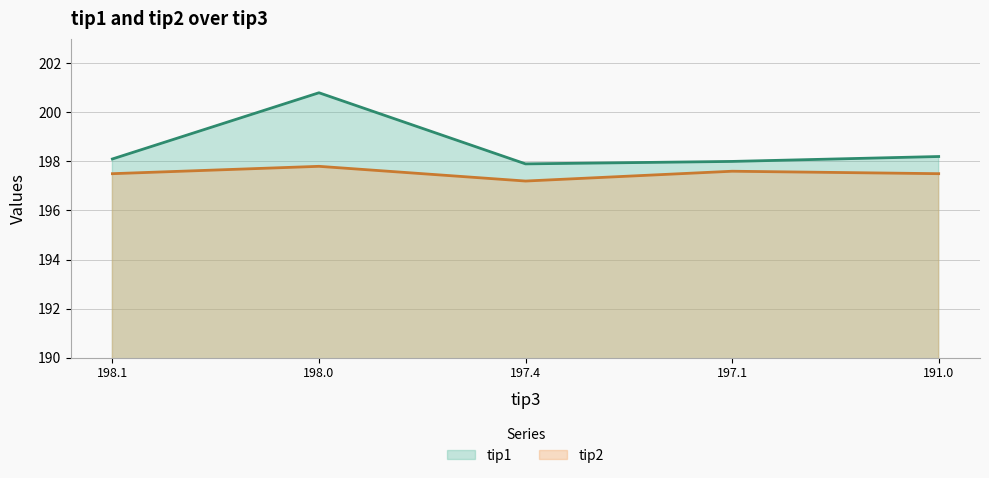

Which series has the largest range (max minus min)?

tip1